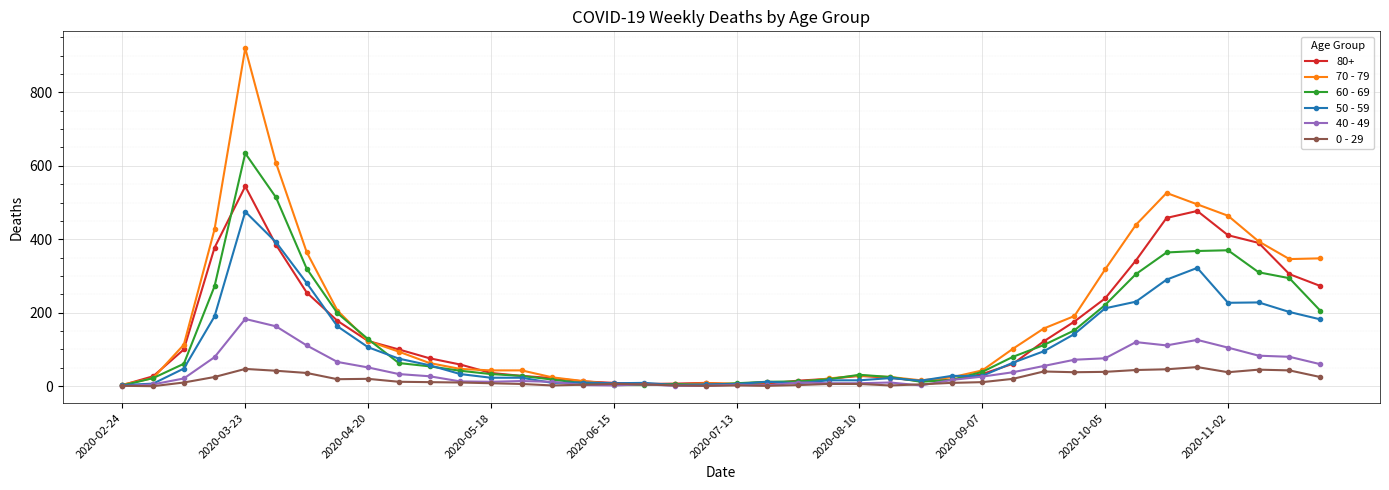

Which series has the widest spread of values?

70 - 79